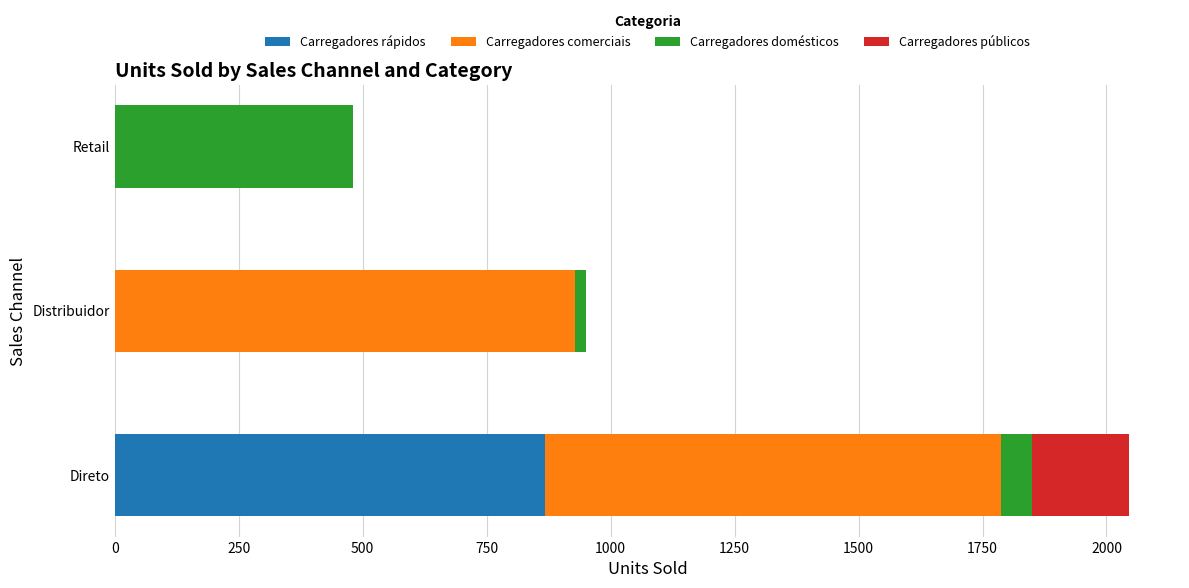

At which category is the sum across all series the highest?

Direto